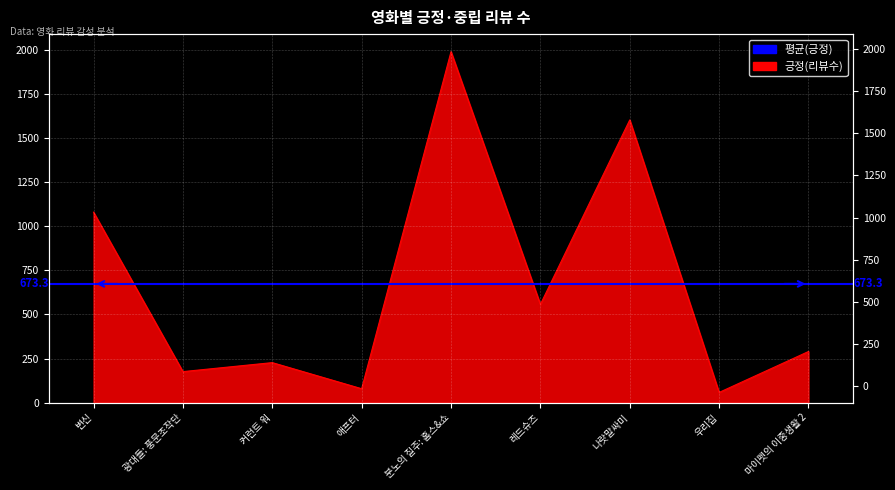

Read the value at 광대들: 풍문조작단, to the nearest 10.

180